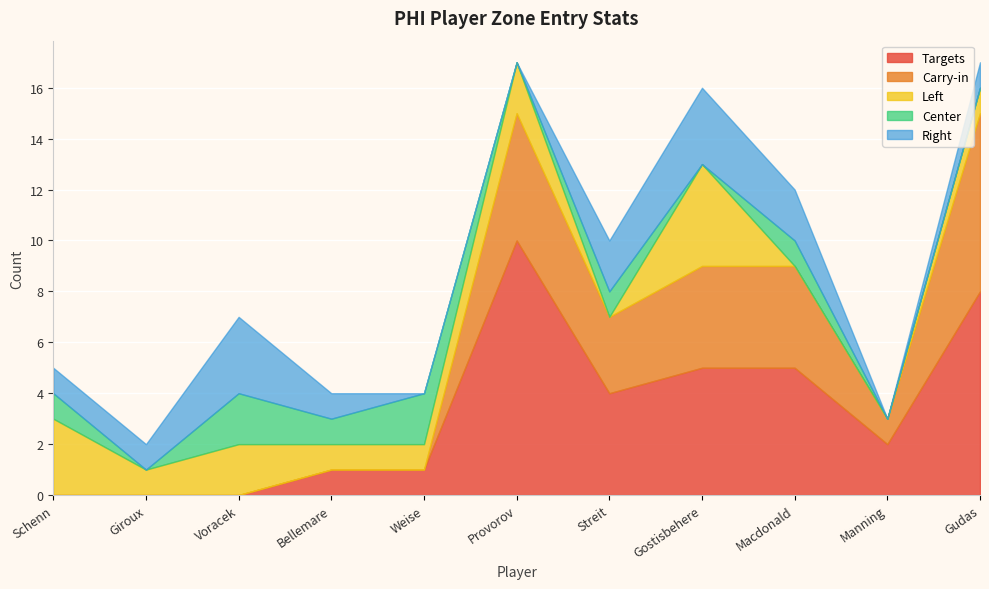

List the series in order of their peak value, highest first.

Targets, Carry-in, Left, Right, Center